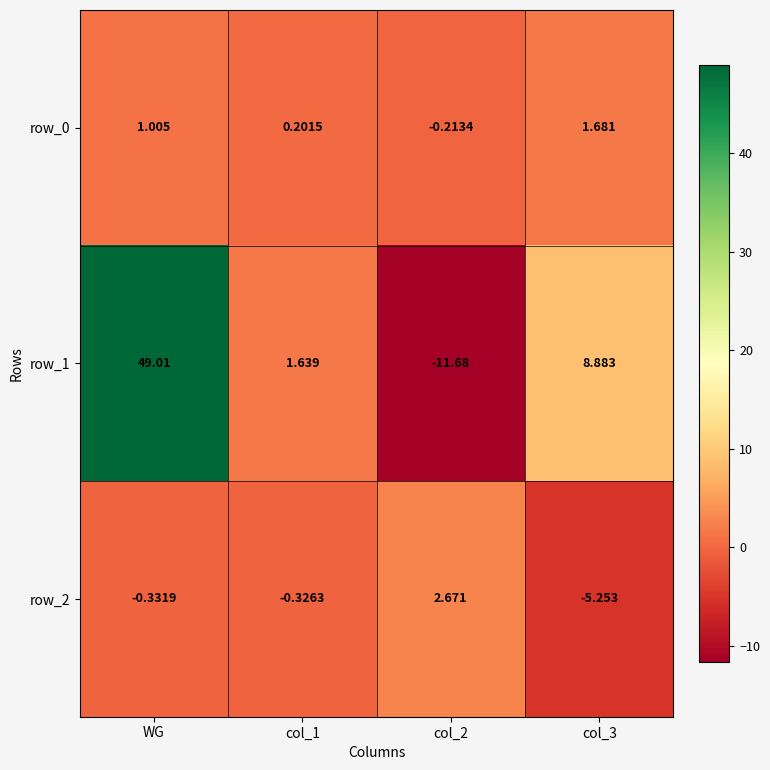

What is the difference between the maximum and minimum values in the row_2 series?

7.9